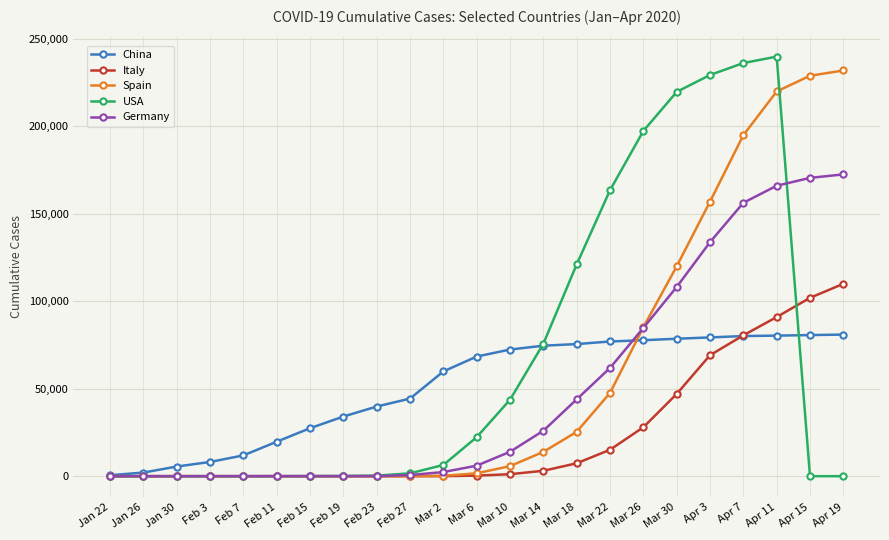

True or false: Spain and Germany intersect in this chart.

True